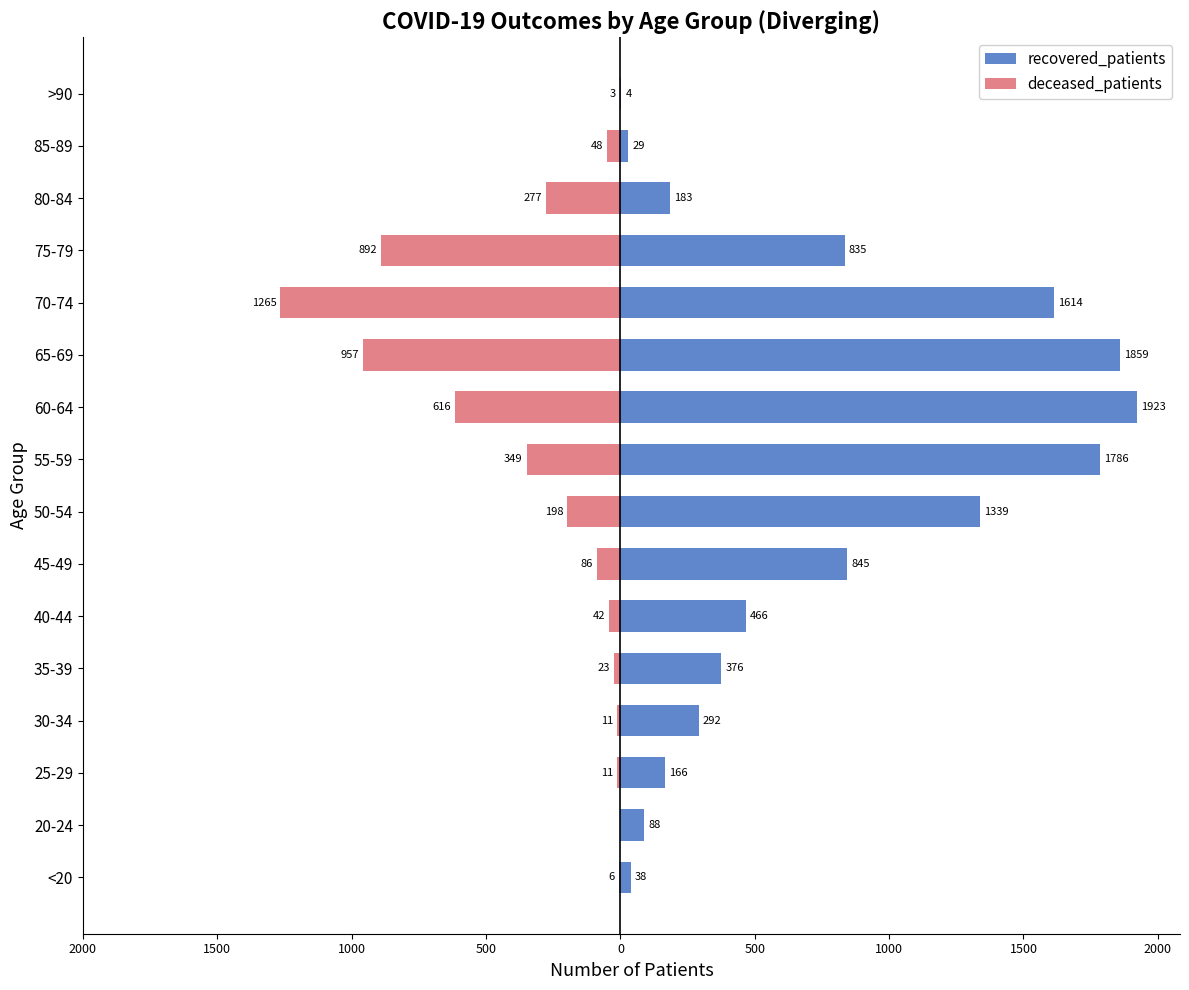

Rank the series by their average value, from highest to lowest.

recovered_patients, deceased_patients